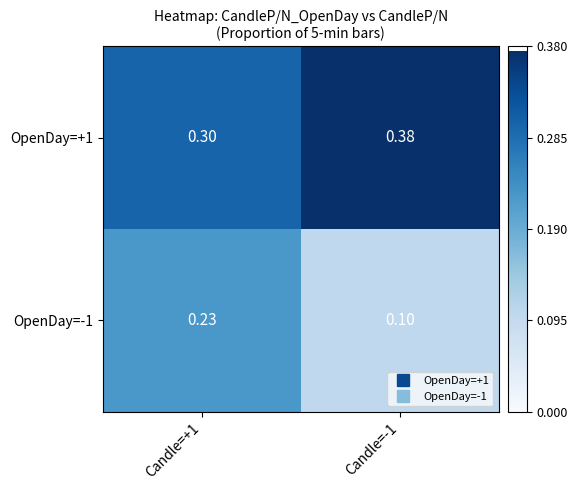

Is the value of OpenDay=+1 at Candle=+1 greater than the value of OpenDay=-1 at Candle=+1?

Yes